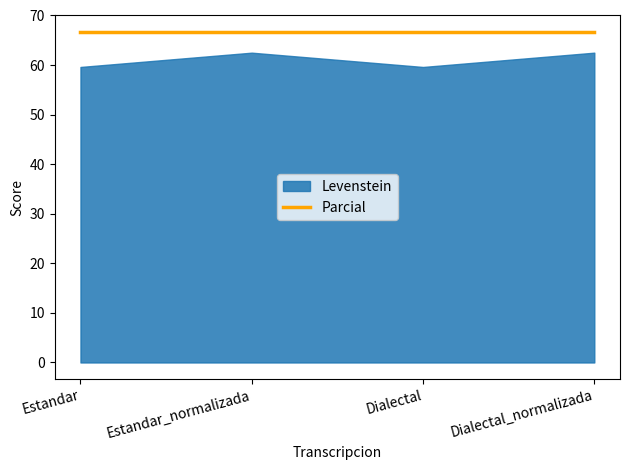

What is the average value of the Levenstein series?

61.1